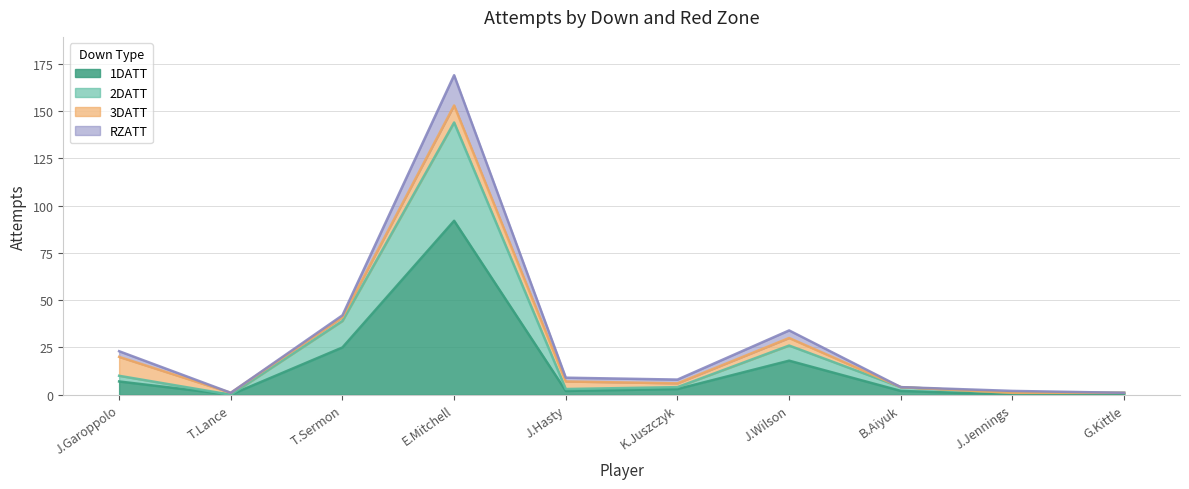

At how many categories does at least one series exceed 54?

1